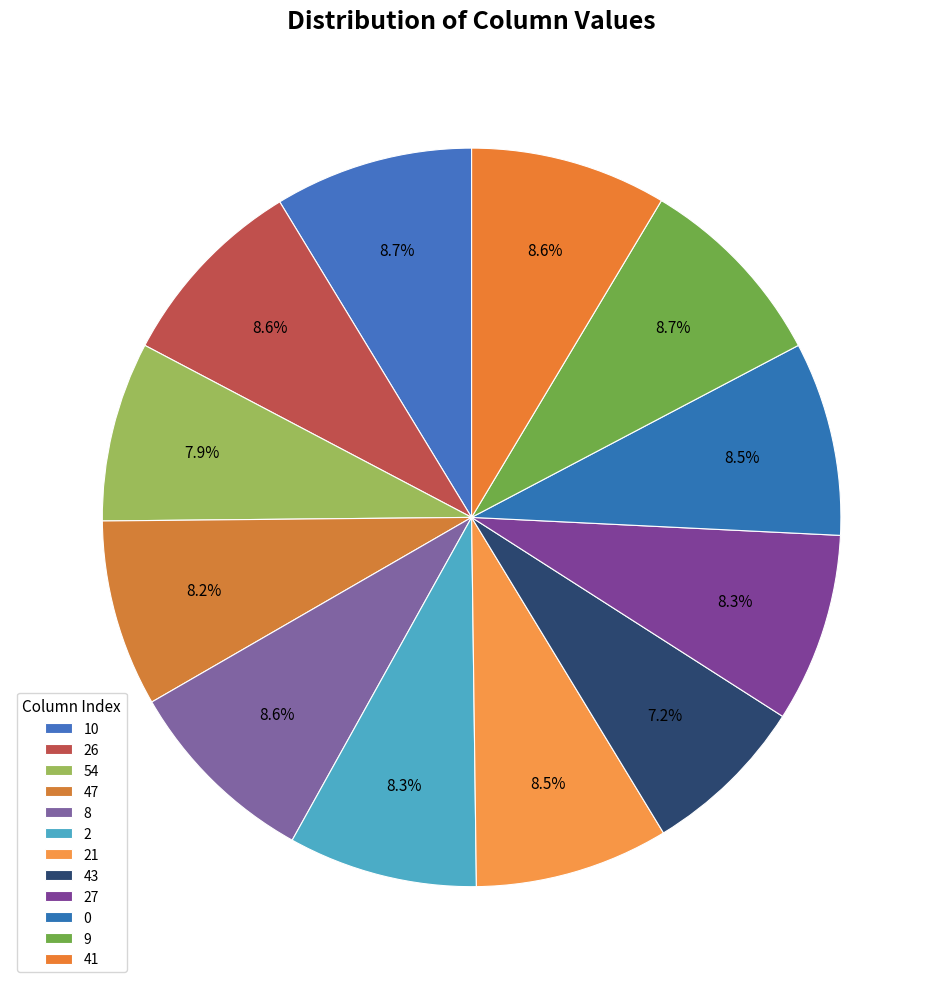

Is there any slice that represents more than half of the pie?

No